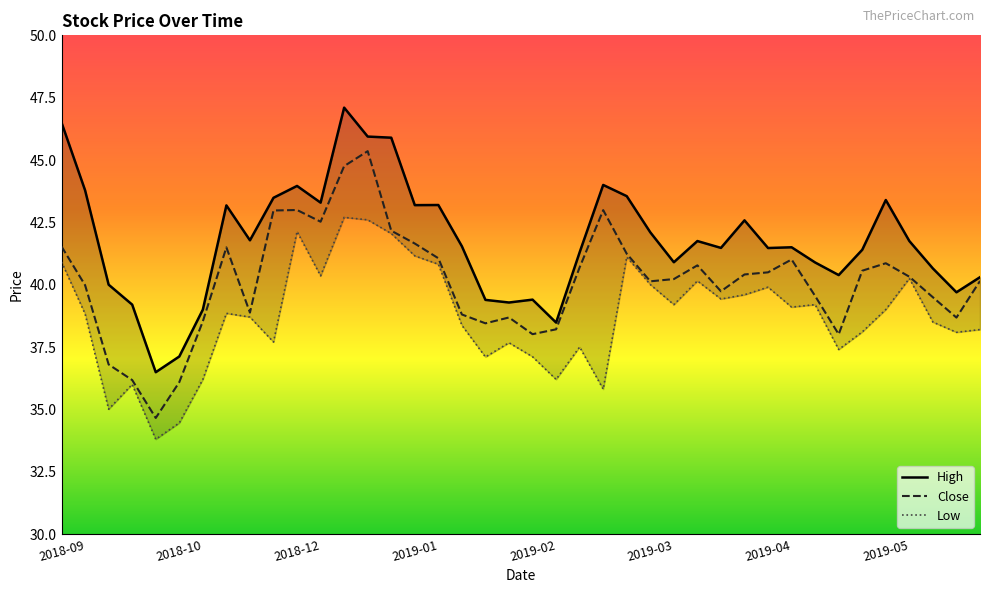

What is the maximum value for Close?

45.4